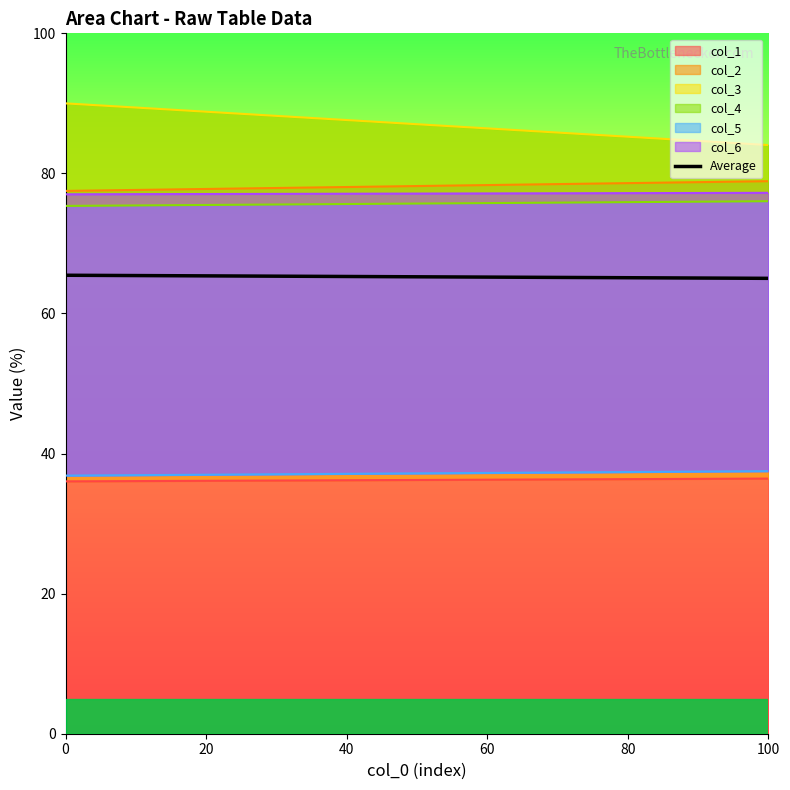

What is the smallest value displayed?

65.0